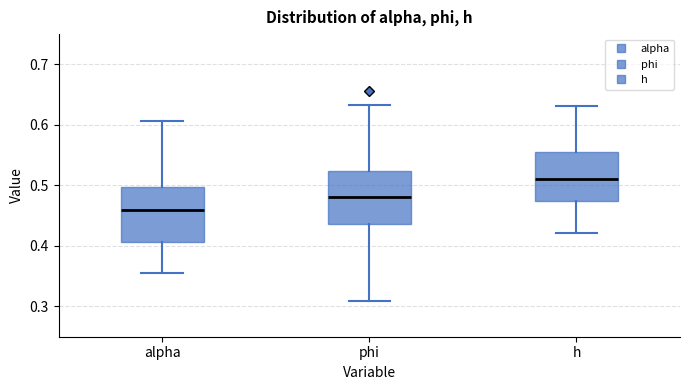

Reading left to right, transcribe this box plot: for each box, give where its median line is, the range the box spans, and where its two whiskers end, as read against the y-axis. The values are not printed on the chart, so give them approximately, as read against the axis.

alpha: median 0.46, box 0.41 to 0.50, whiskers 0.36 to 0.61
phi: median 0.48, box 0.44 to 0.52, whiskers 0.31 to 0.63
h: median 0.51, box 0.47 to 0.56, whiskers 0.42 to 0.63